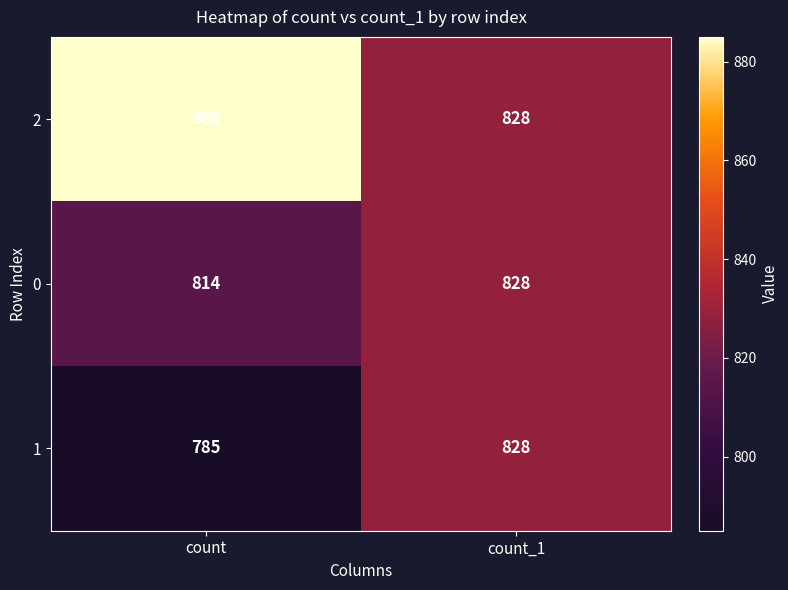

Reading left to right, extract all data points from this chart.

2: count=885	count_1=828
0: count=814	count_1=828
1: count=785	count_1=828